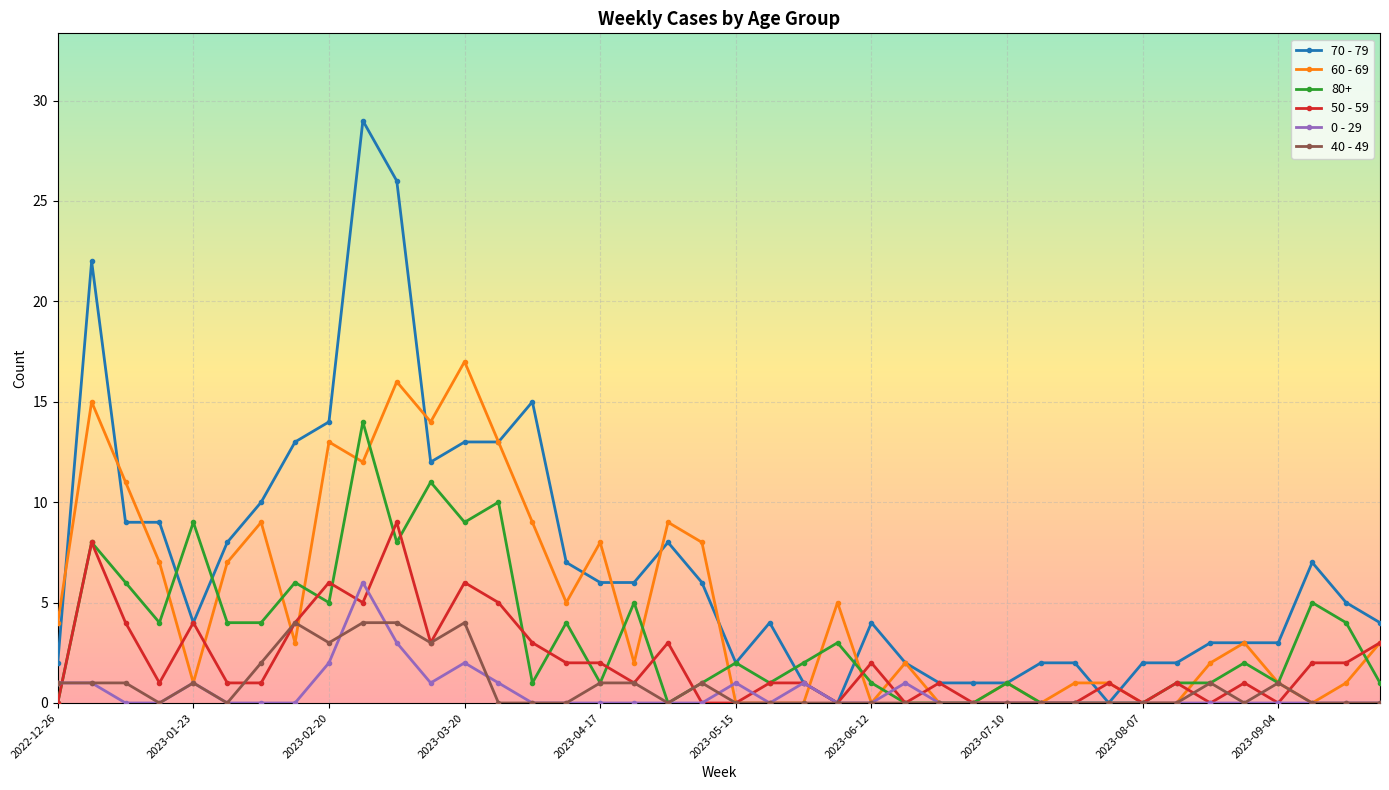

What is the difference between the second highest and minimum values in the 50 - 59 series?

8